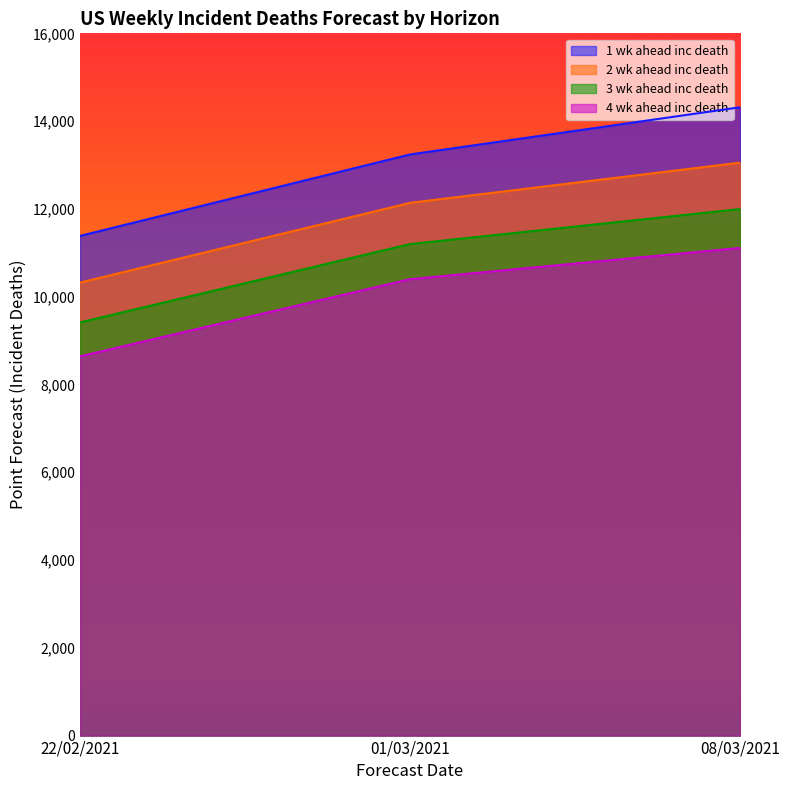

What is the sum of the 1 wk ahead inc death values at 01/03/2021 and 08/03/2021?

27556.5